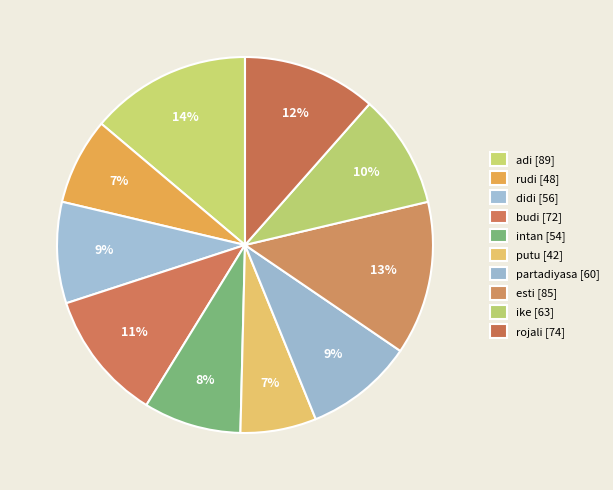

To the nearest percent, what is the average slice percentage?

10%